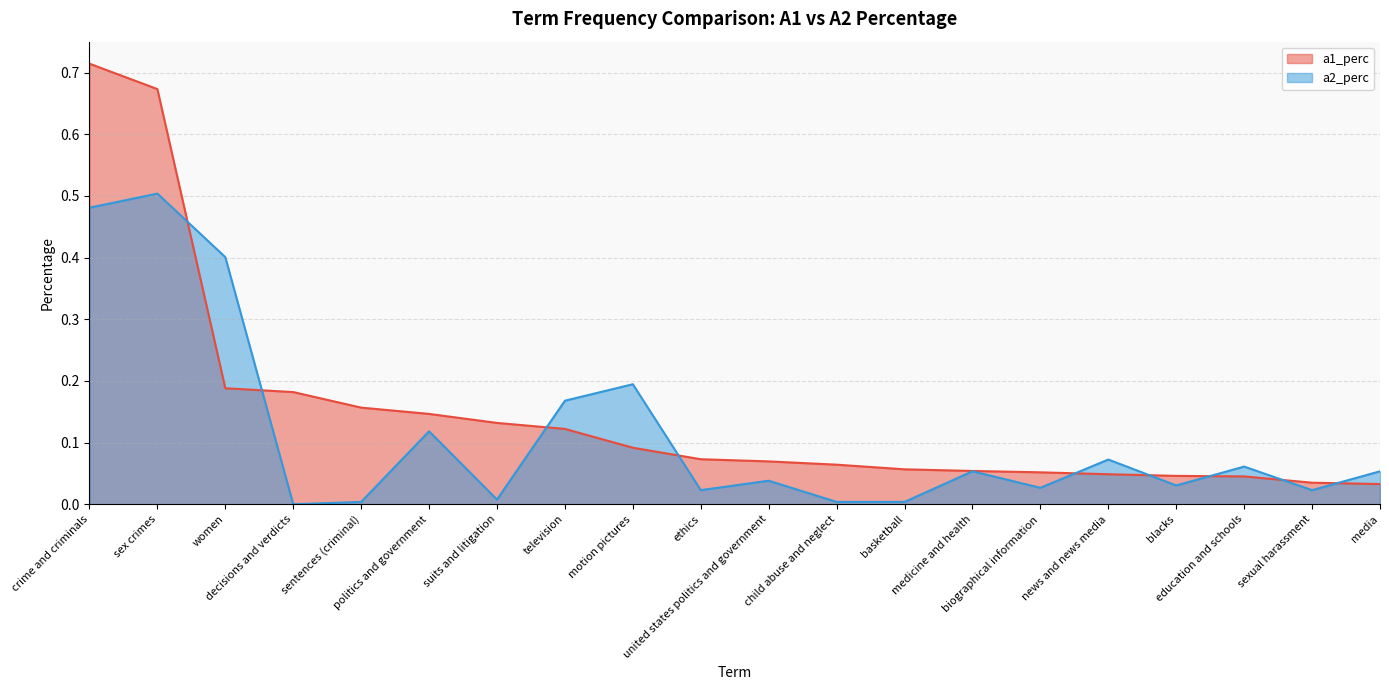

Reading left to right, what are all the values shown in this chart?

a1_perc: 0.7	0.7	0.2	0.2	0.2	0.1	0.1	0.1	0.1	0.1	0.1	0.1	0.1	0.1	0.1	0.0	0.0	0.0	0.0	0.0
a2_perc: 0.5	0.5	0.4	0.0	0.0	0.1	0.0	0.2	0.2	0.0	0.0	0.0	0.0	0.1	0.0	0.1	0.0	0.1	0.0	0.1